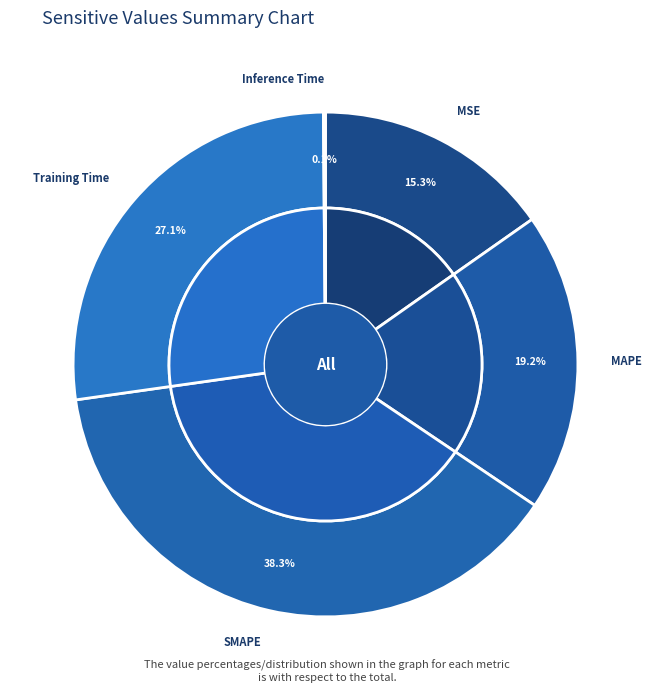

Between Training Time and SMAPE, which is larger?

SMAPE